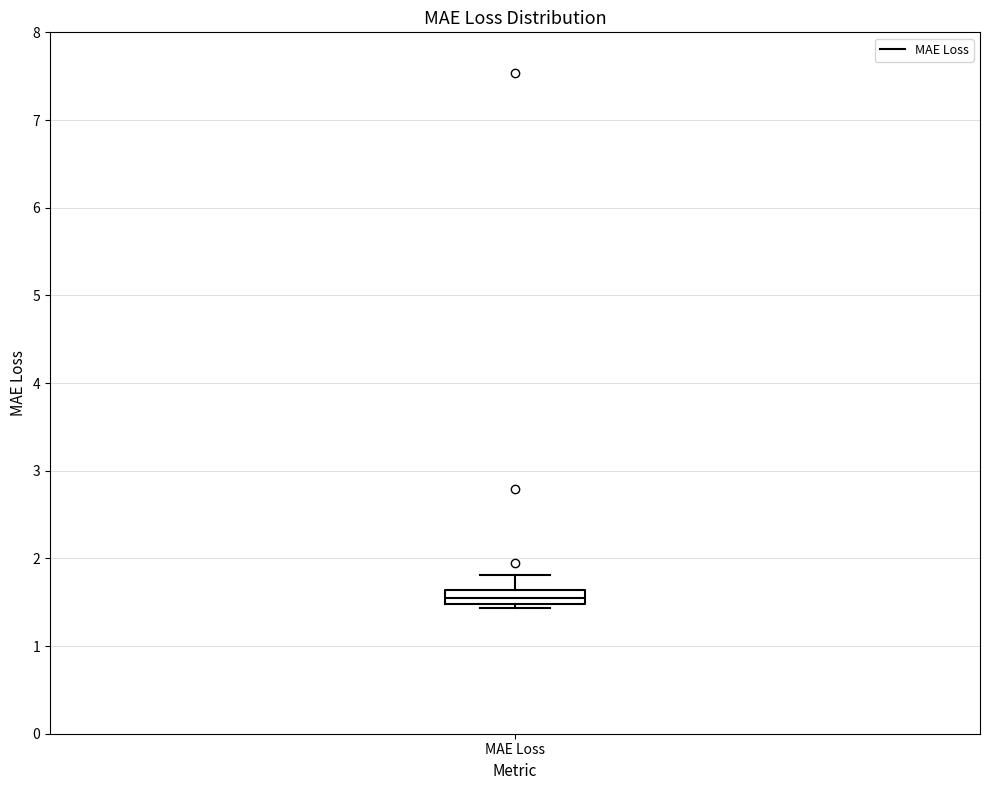

Read this box plot against the y-axis: the position of the median line, the range covered by the box, and the ends of both whiskers. The values are not printed on the chart, so give them approximately, as read against the axis.

median 1.5 (inside the box), box 1.5 to 1.6, whiskers 1.4 to 1.8